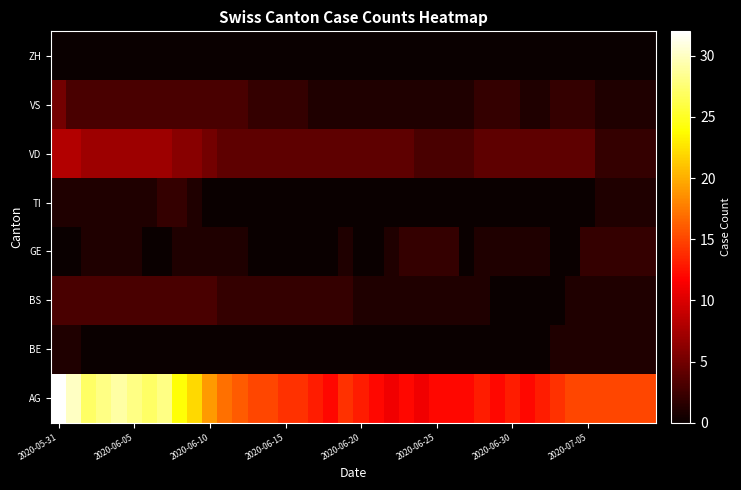

At which category does the chart reach its peak across all series?

2020-05-31